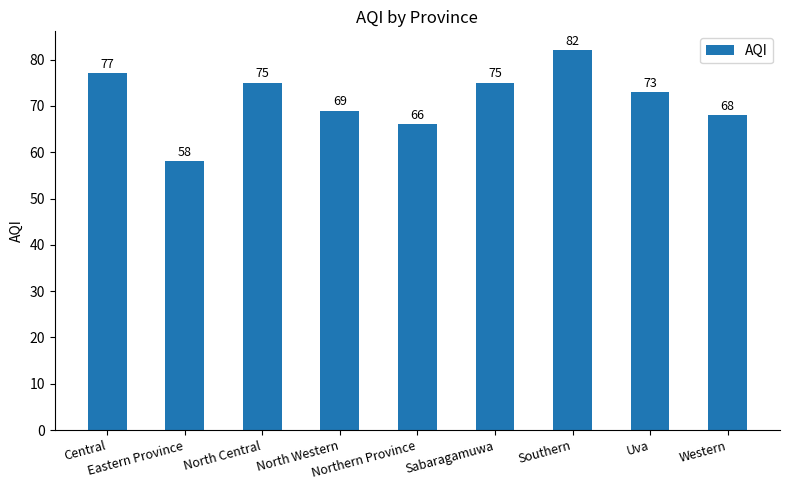

What is the difference between the maximum and second lowest values?

16